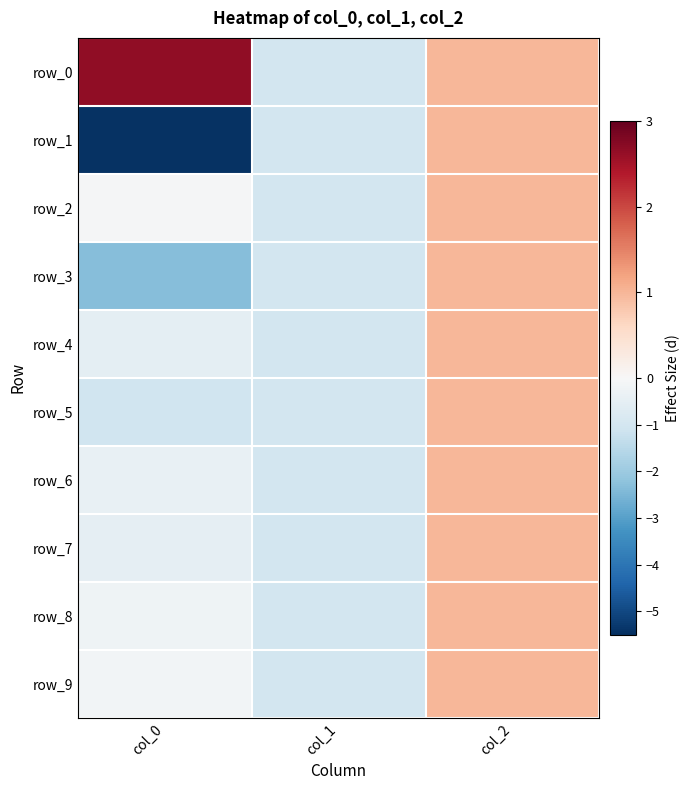

Reading left to right, what are all the values shown in this chart?

row_0: col_0=2.7	col_1=-1.0	col_2=1.0
row_1: col_0=-5.5	col_1=-1.0	col_2=1.0
row_2: col_0=-0.1	col_1=-1.0	col_2=1.0
row_3: col_0=-2.4	col_1=-1.0	col_2=1.0
row_4: col_0=-0.5	col_1=-1.0	col_2=1.0
row_5: col_0=-1.1	col_1=-1.0	col_2=1.0
row_6: col_0=-0.4	col_1=-1.0	col_2=1.0
row_7: col_0=-0.5	col_1=-1.0	col_2=1.0
row_8: col_0=-0.2	col_1=-1.0	col_2=1.0
row_9: col_0=-0.2	col_1=-1.0	col_2=1.0